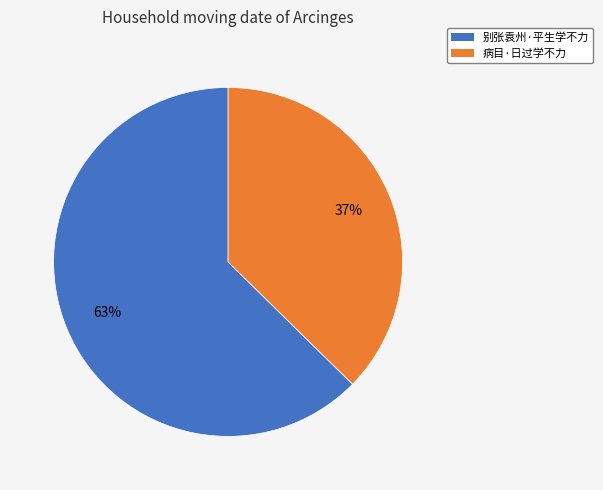

To the nearest percent, what is the average slice percentage?

50%